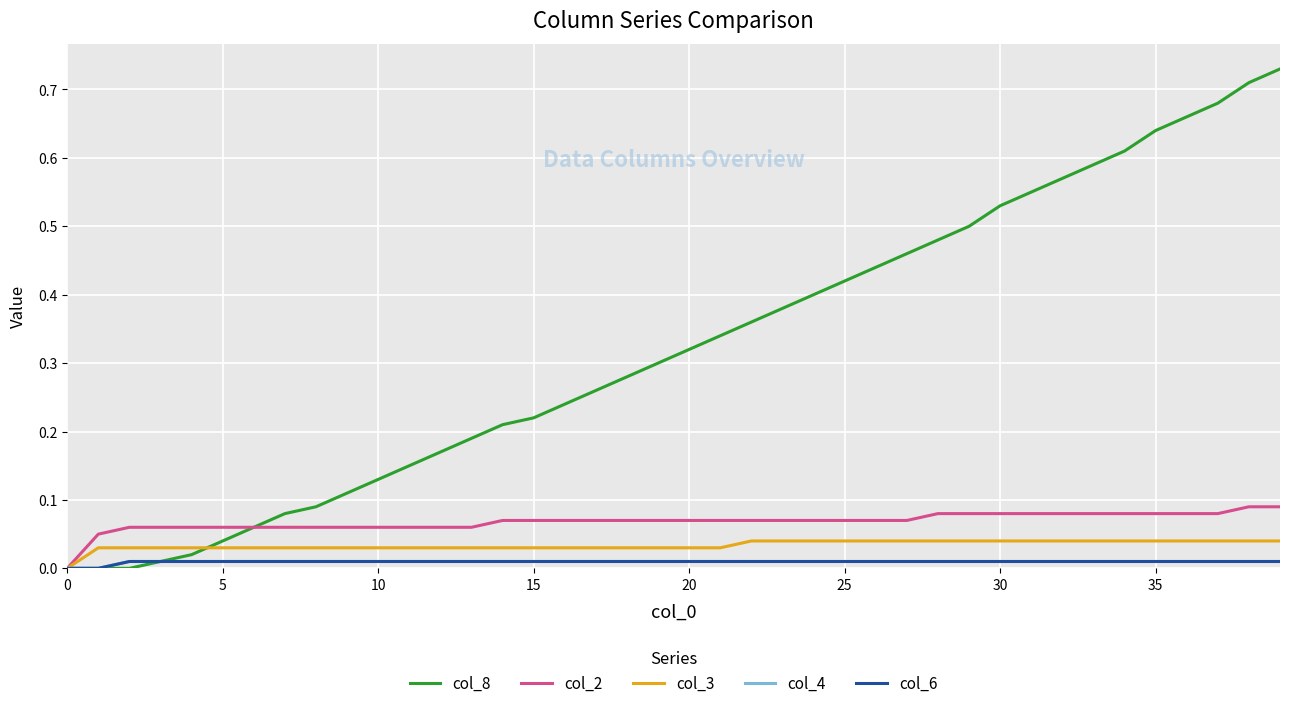

At how many categories does at least one series exceed 0?

39